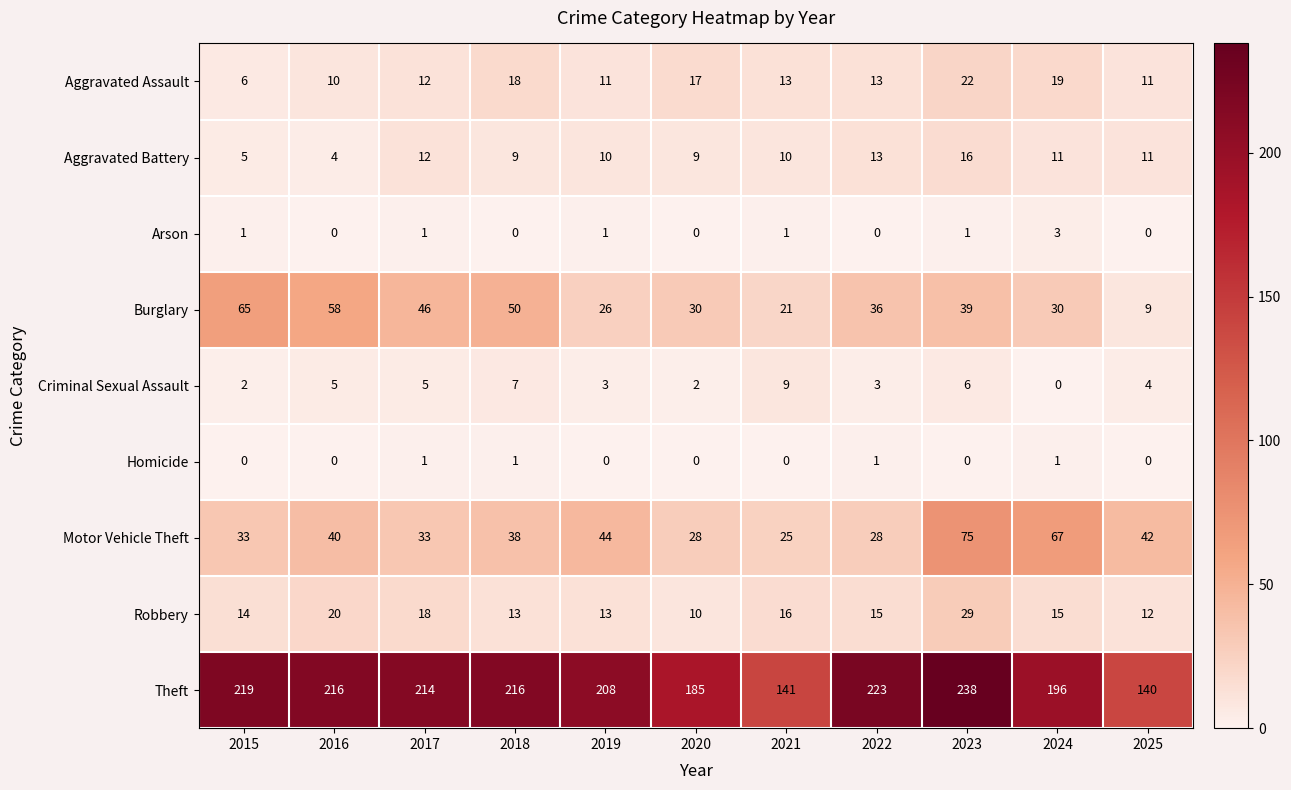

At which category does the chart reach its peak across all series?

2023